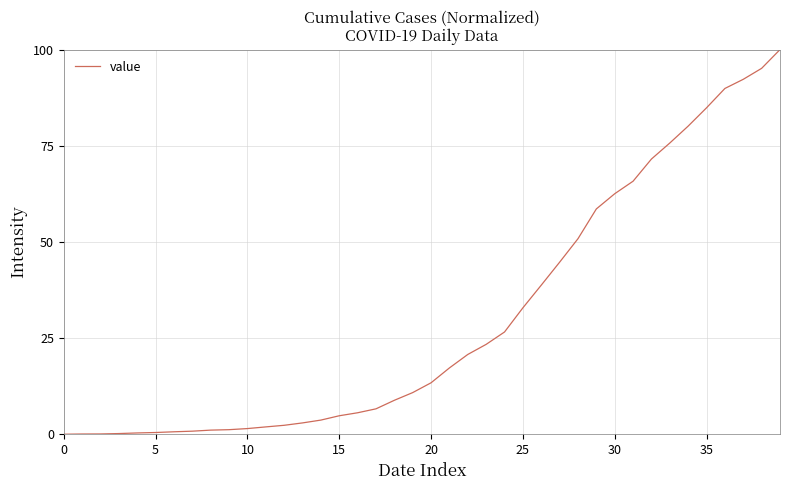

How many series are shown in this chart?

1